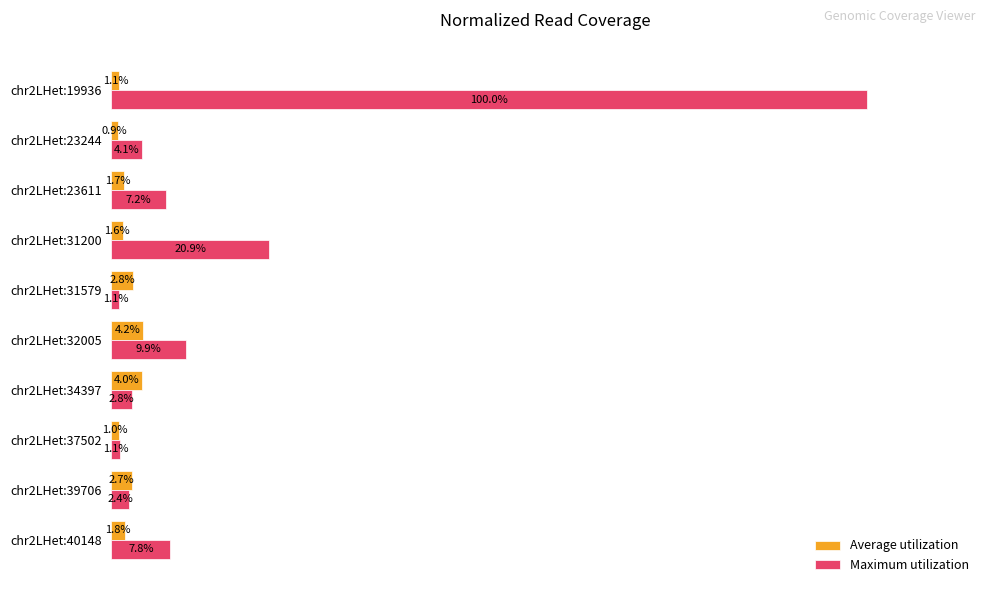

At which category is the sum across all series the highest?

chr2LHet:19936